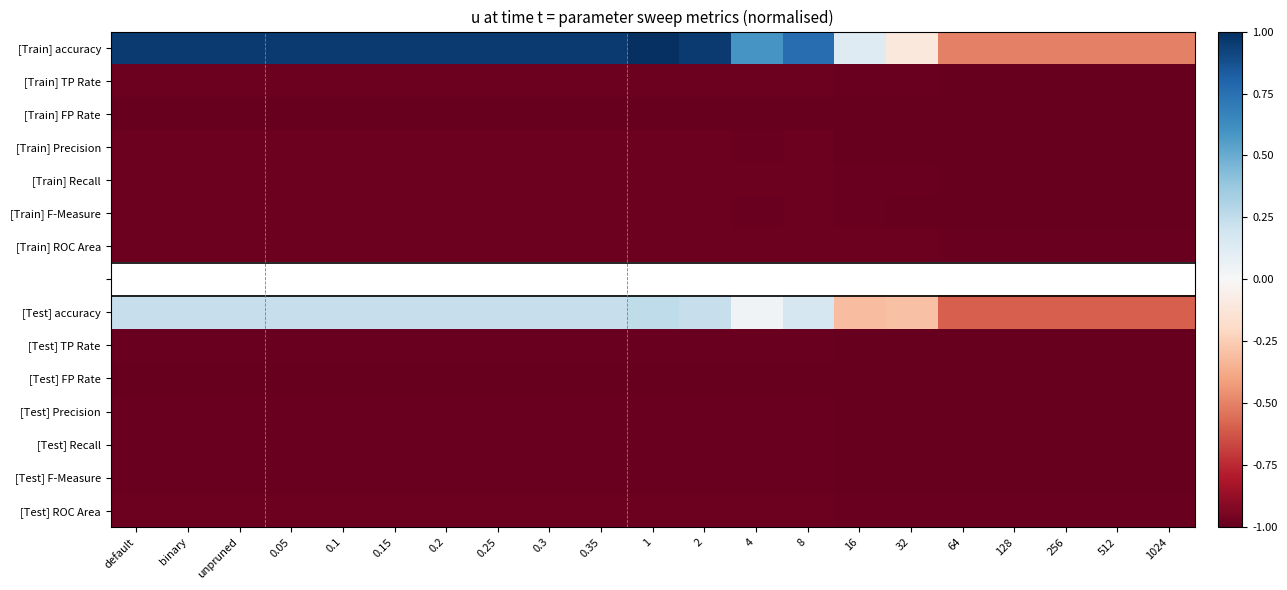

Which series has the largest total across all categories?

[Train] accuracy